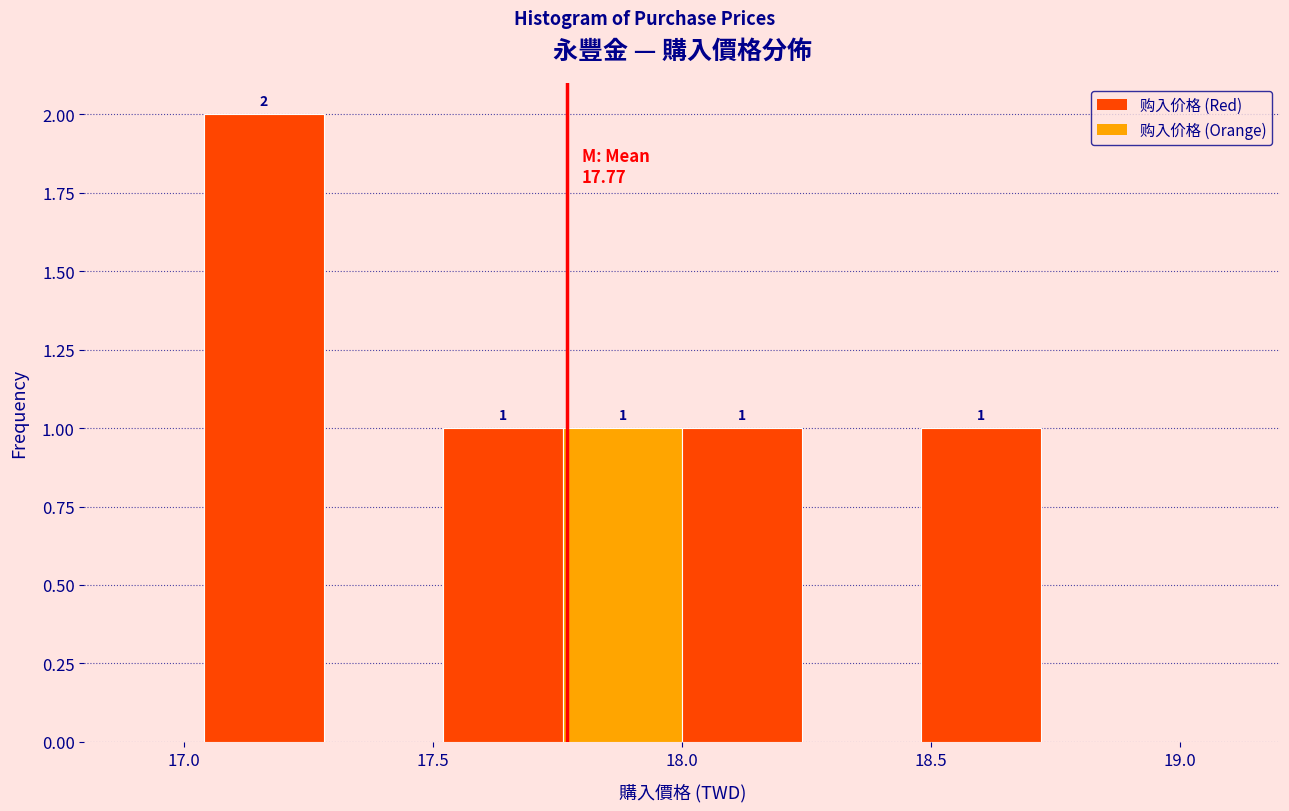

Over which range of the x-axis is the bar tallest?

17.04 to 17.28